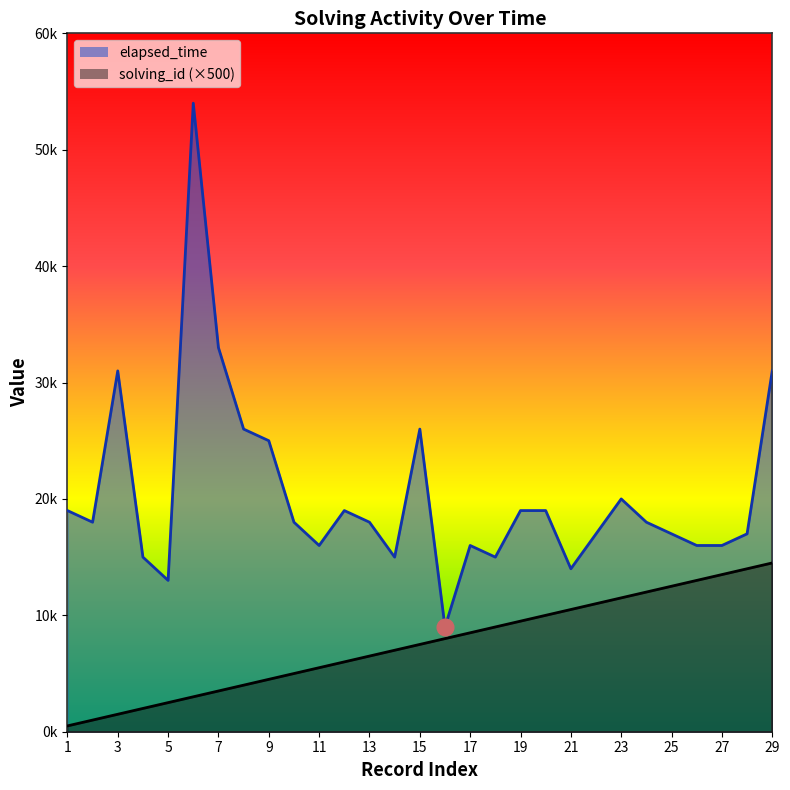

True or false: elapsed_time and solving_id intersect in this chart.

False